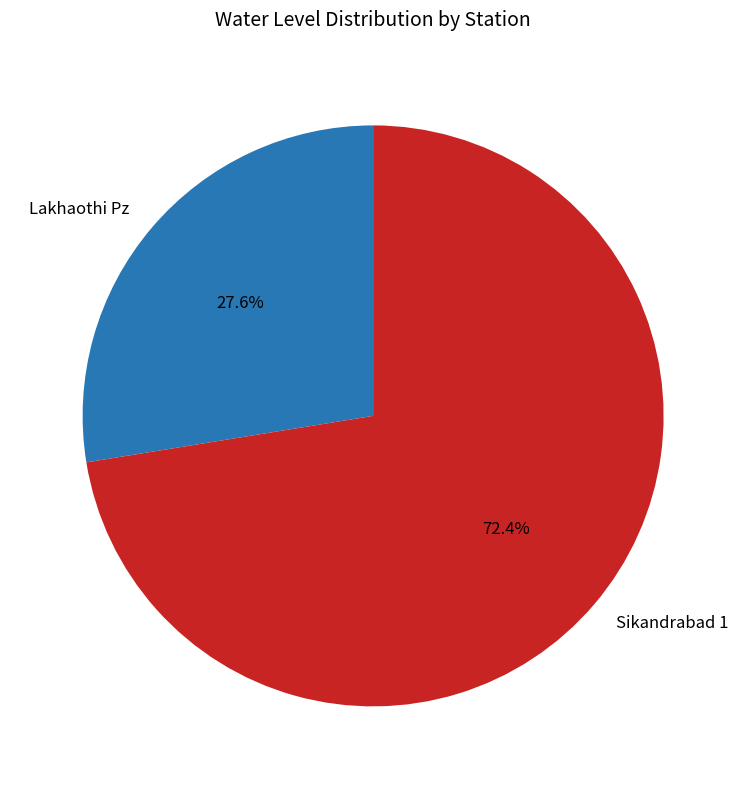

To the nearest percent, what percentage of the pie is Sikandrabad 1?

72%